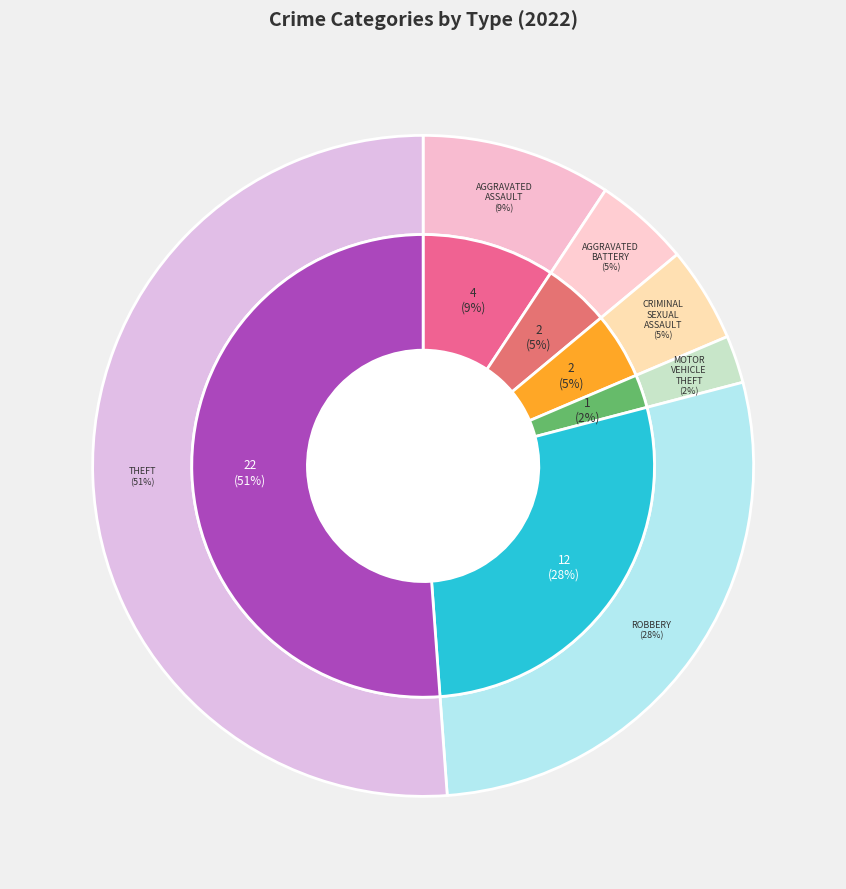

To the nearest percent, what is the combined percentage of Robbery and Criminal Sexual Assault?

33%